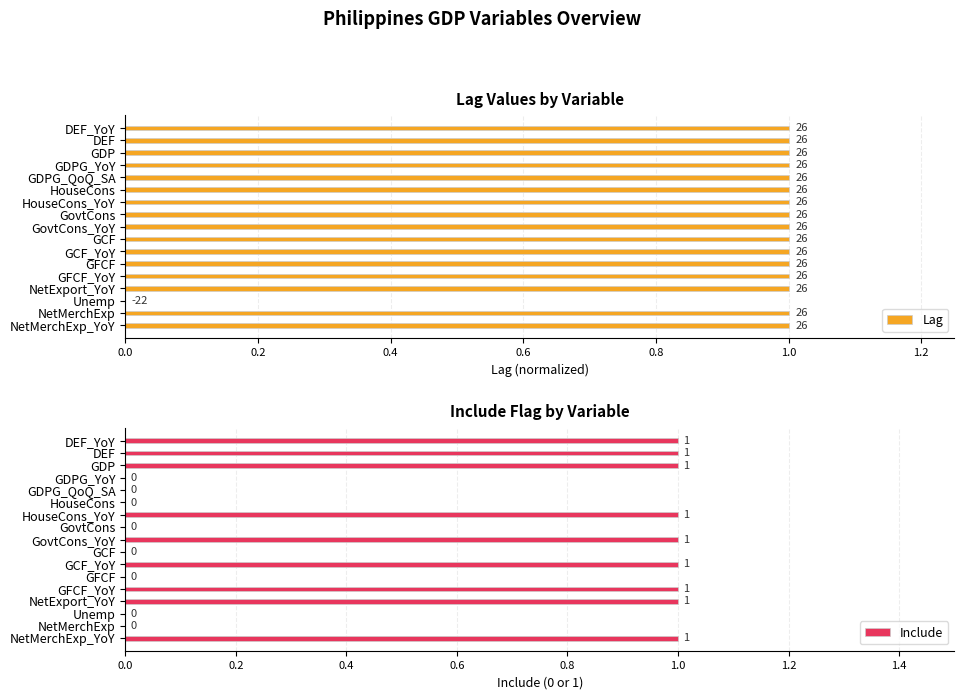

The Include series shows 2 at NetExport_YoY. True or false?

False